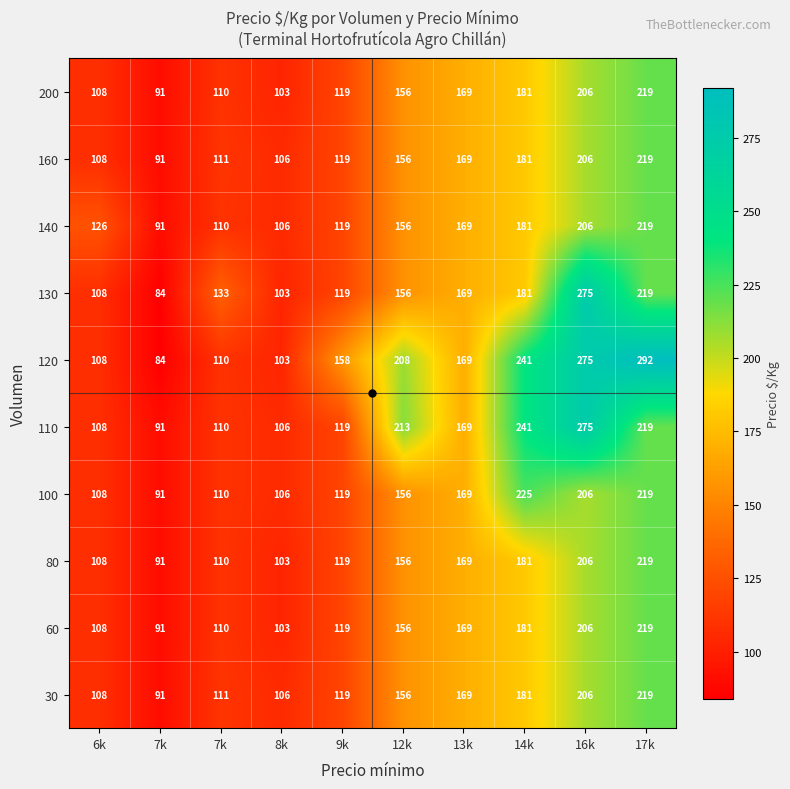

Which series changed the most between 8k and 9k?

120